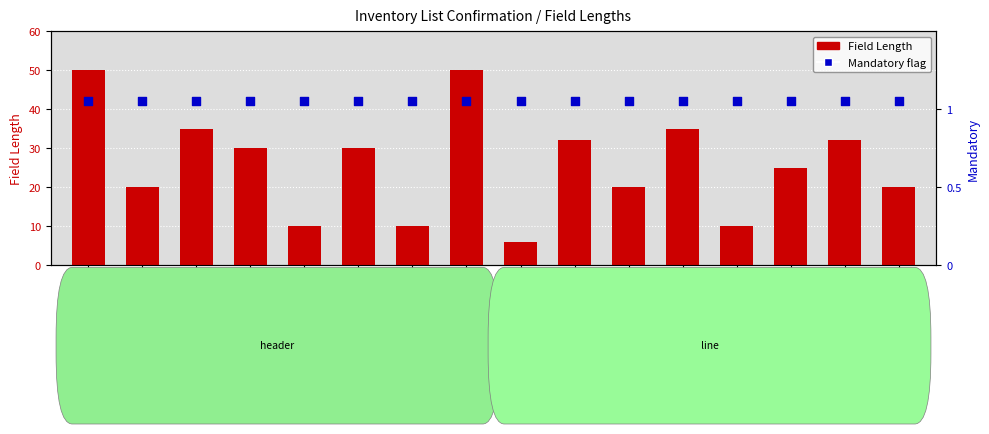

At how many categories does at least one series exceed 21?

9